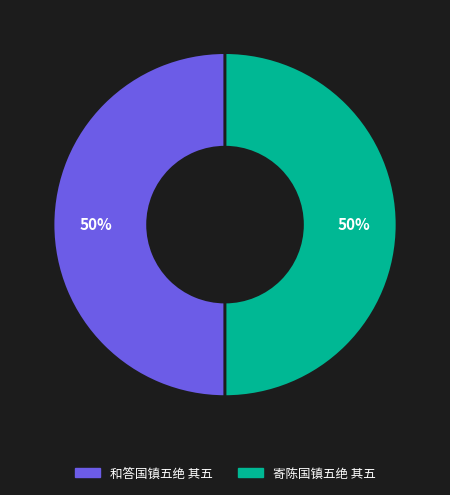

Combined, do 和答国镇五绝 其五 and 寄陈国镇五绝 其五 account for over 50%?

Yes